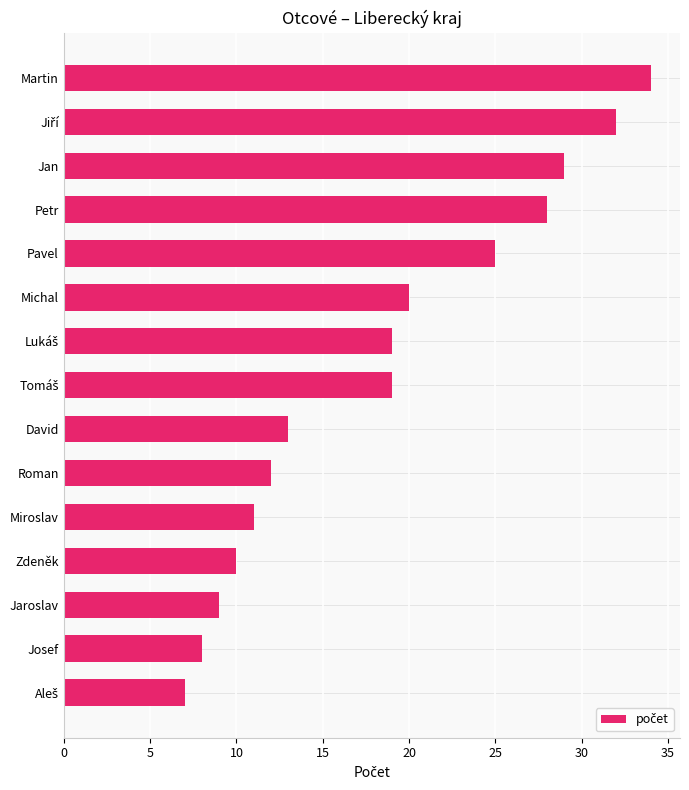

What is the average value?

18